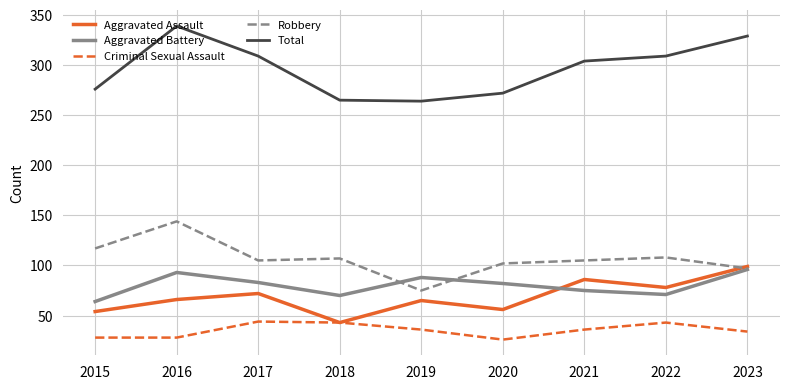

The Total series shows 101 at 2023. True or false?

False